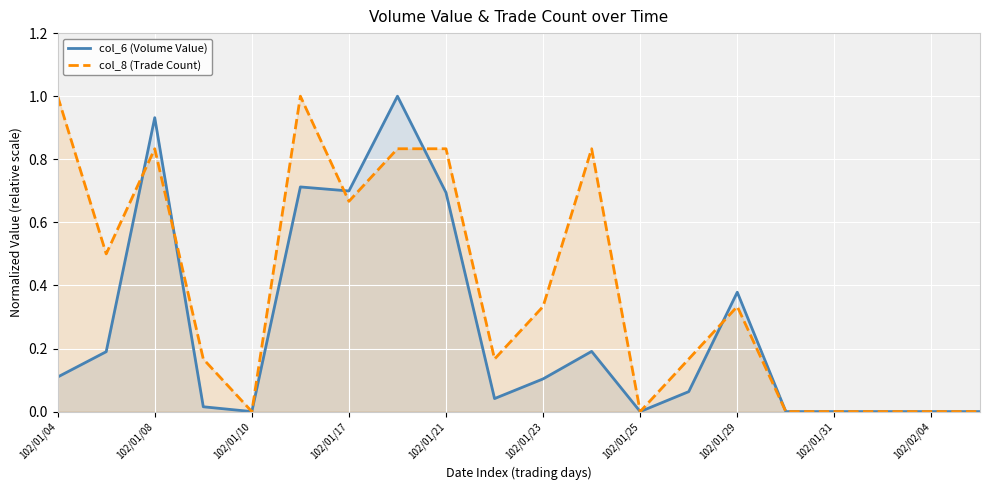

What is the maximum value for col_8 (Trade Count)?

1.0